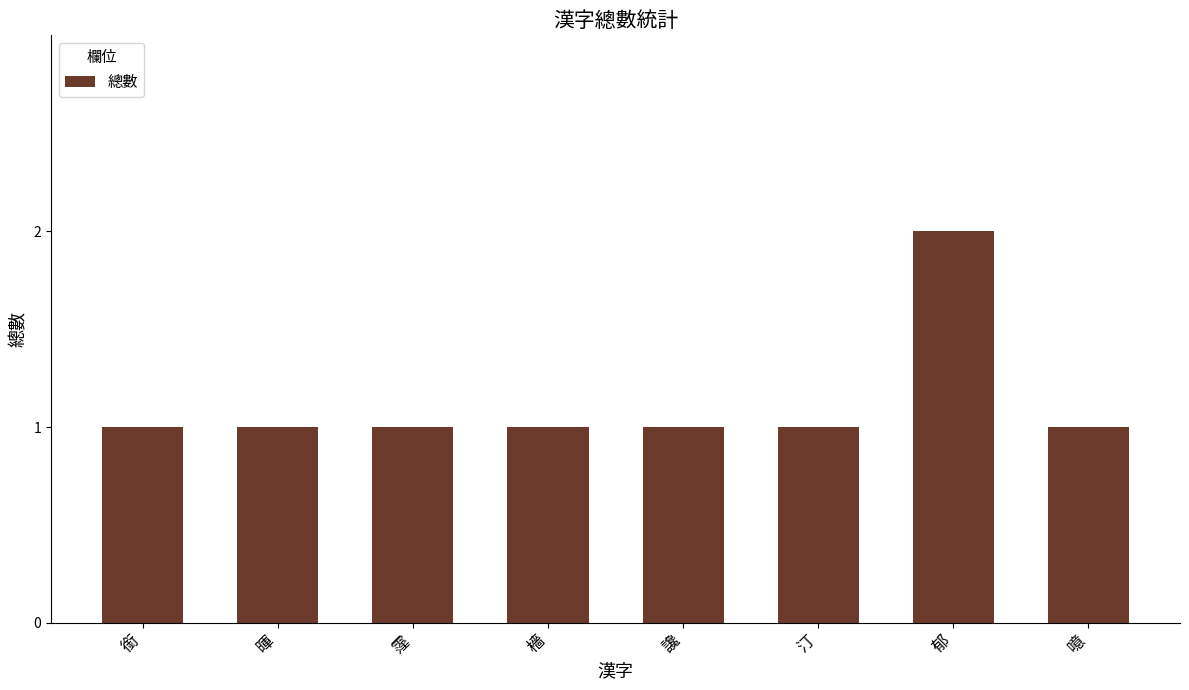

The value at 噫 is 0. True or false?

False